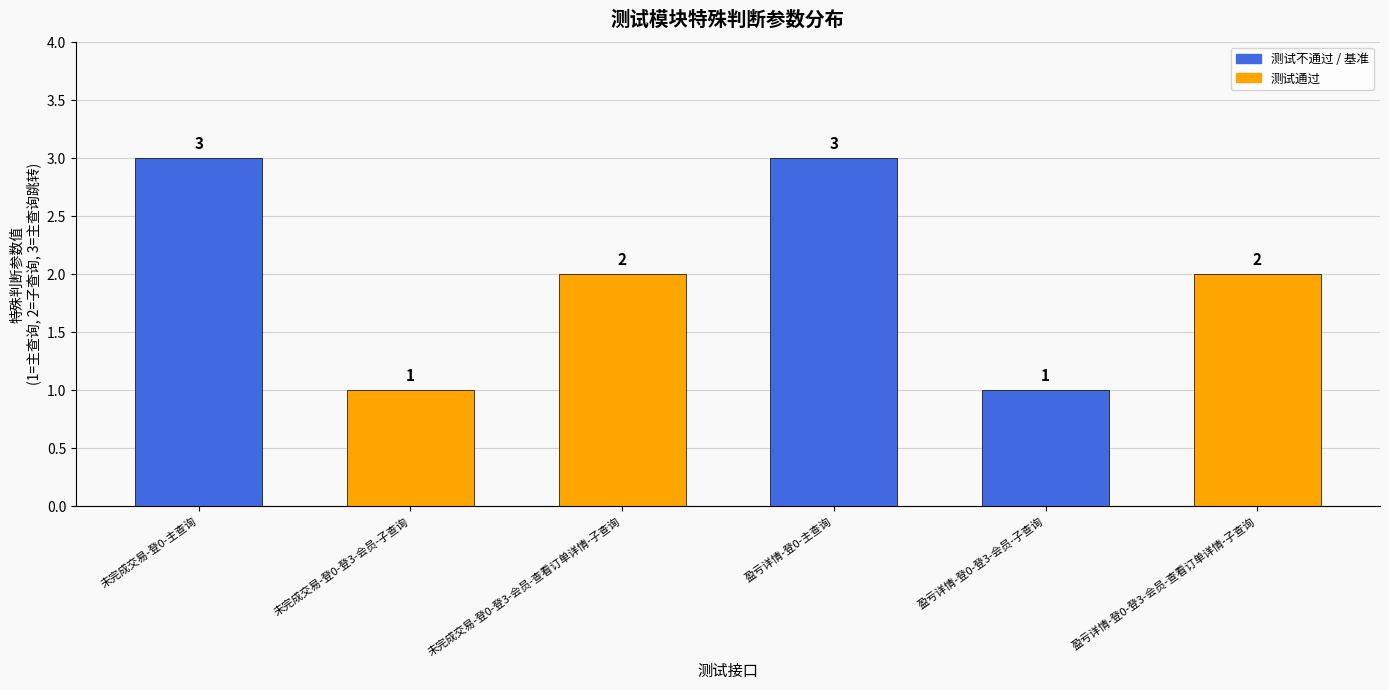

Count the values in the range 1 to 3.

6